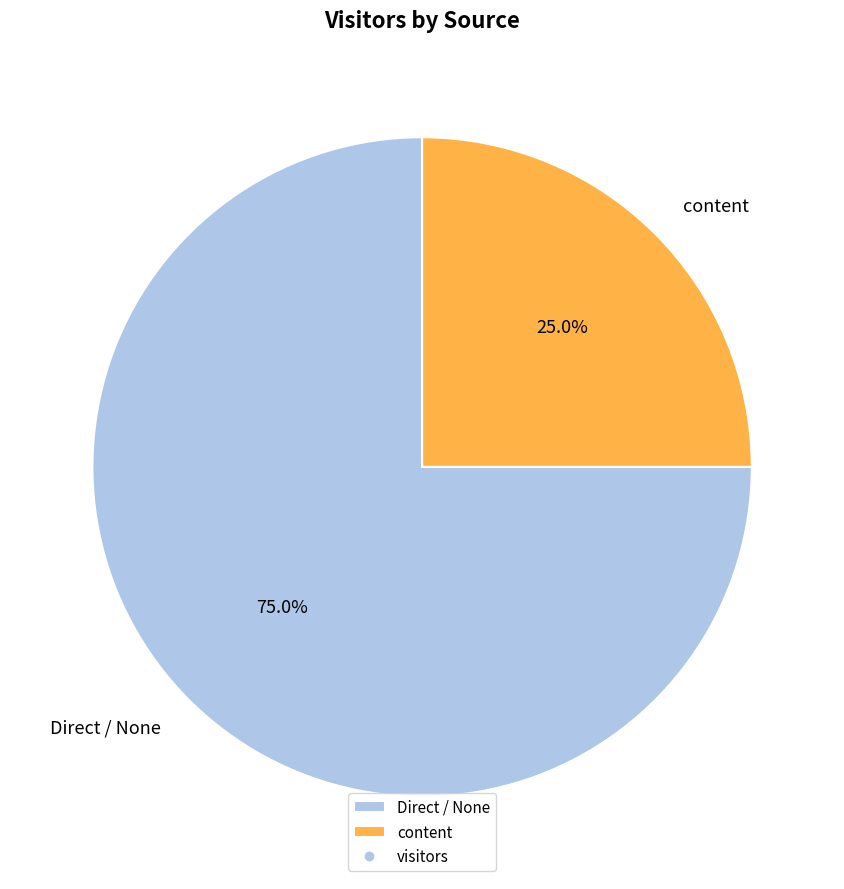

Rank the categories by value from highest to lowest.

Direct / None, content